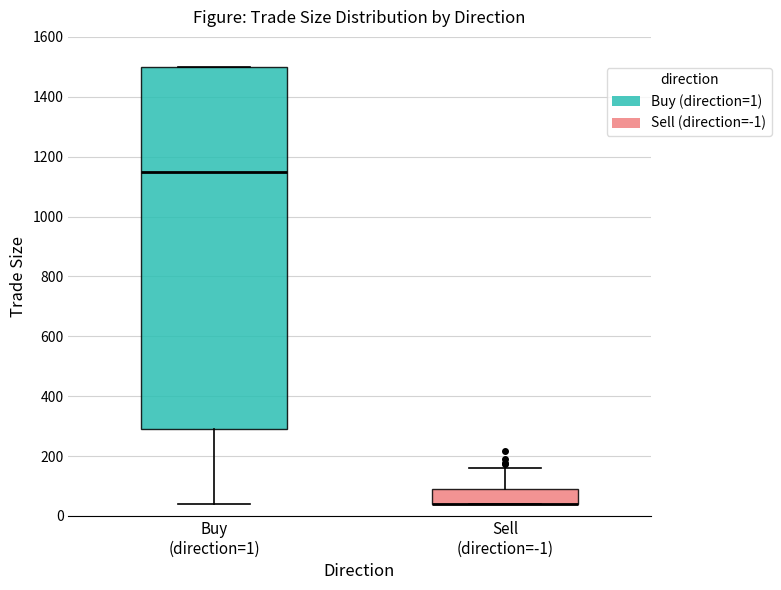

Comparing the boxes themselves (not the whiskers), which one is the tallest?

Buy (direction=1)